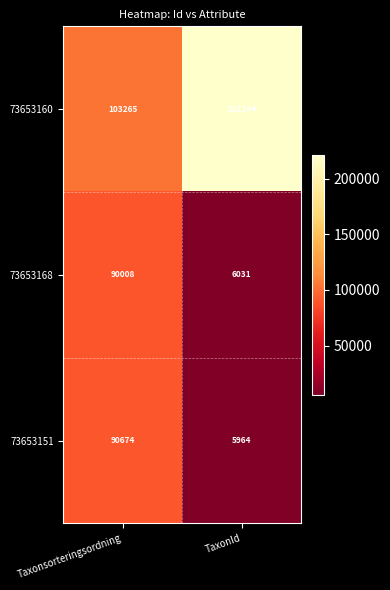

What is the difference between the highest and lowest values at Taxonsorteringsordning?

13257